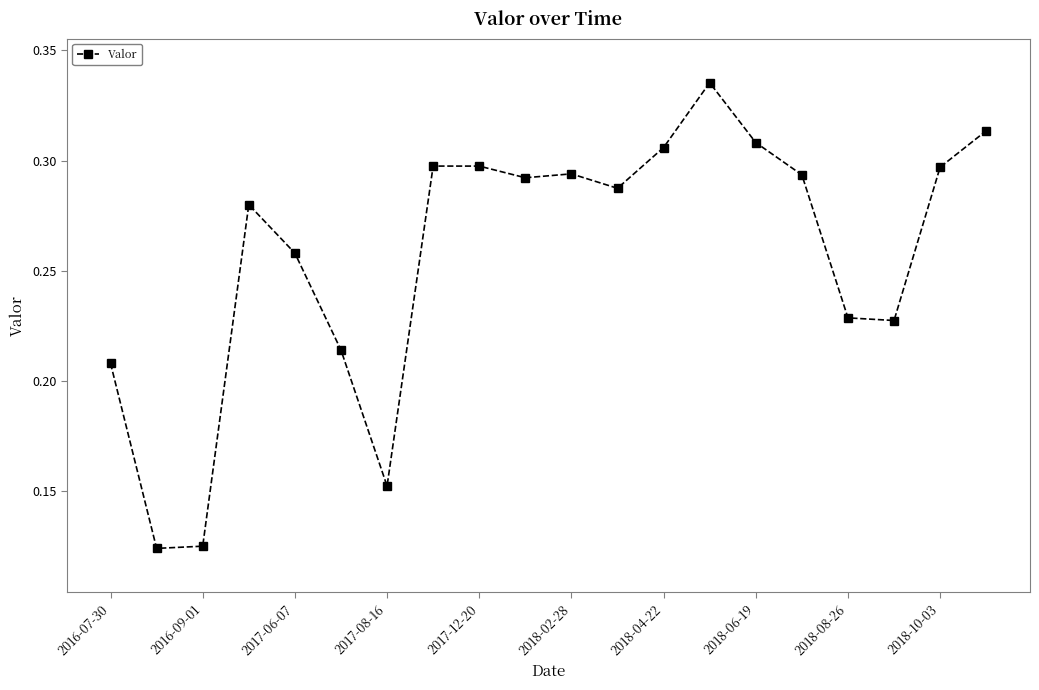

True or false: the data has more than 1 interior local peaks.

True